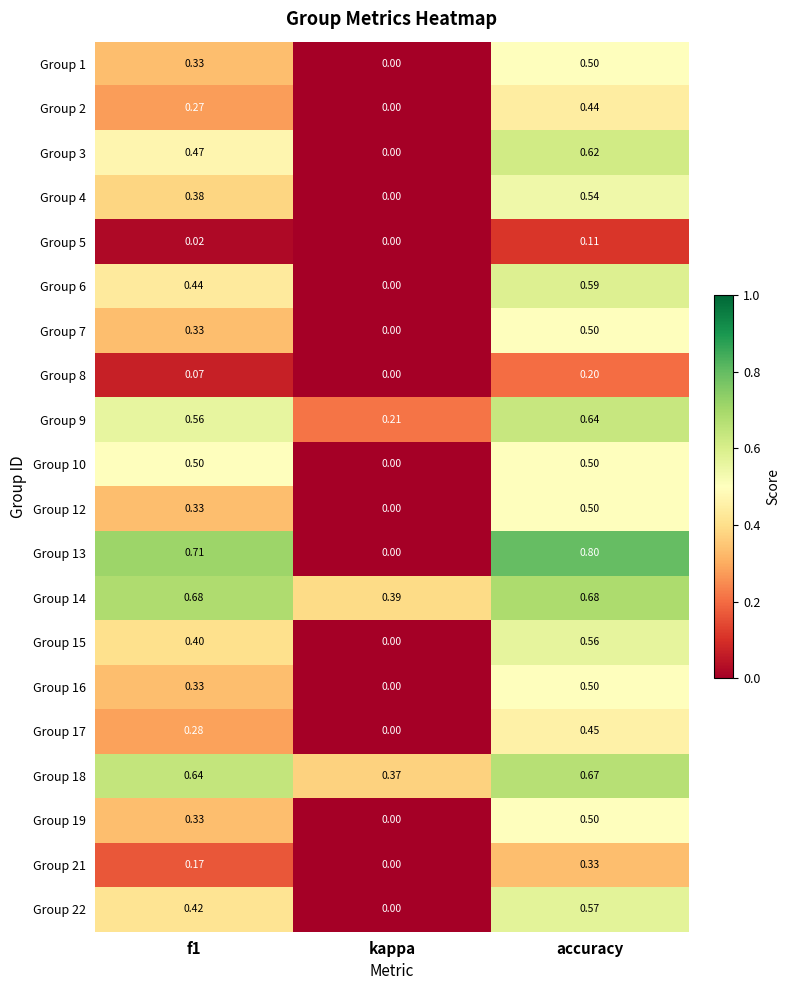

Is the value of Group 18 at kappa greater than the value of Group 17 at f1?

Yes